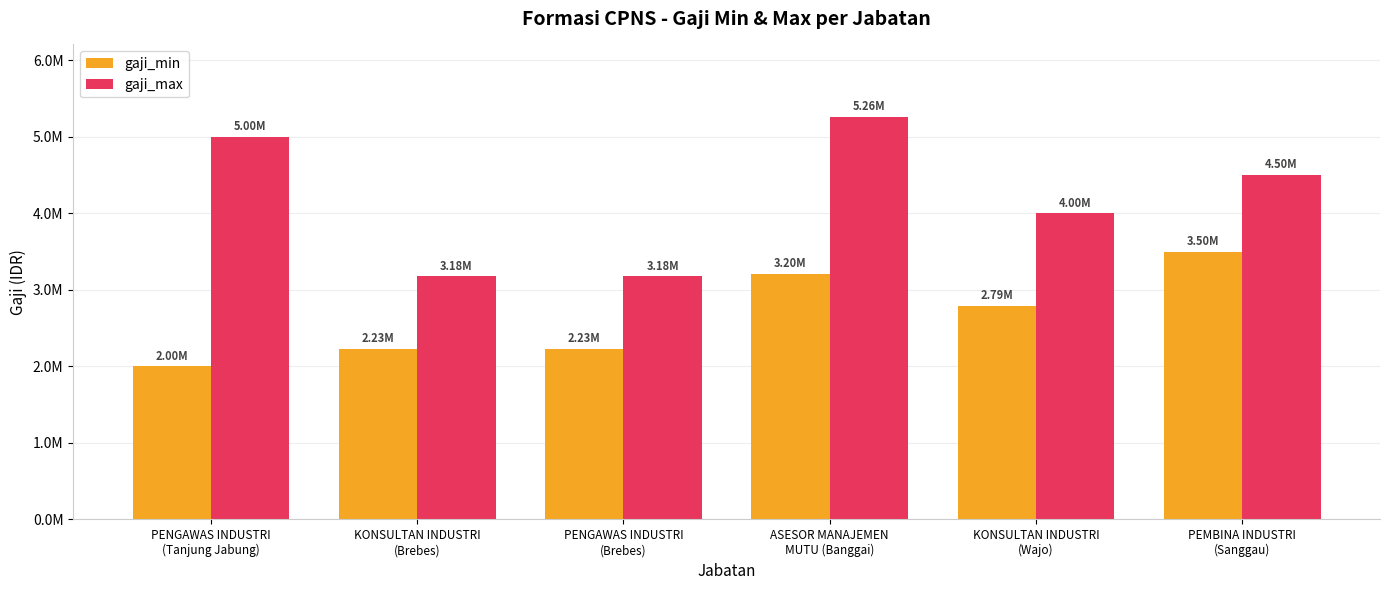

What are all the series names shown in the legend?

gaji_min, gaji_max